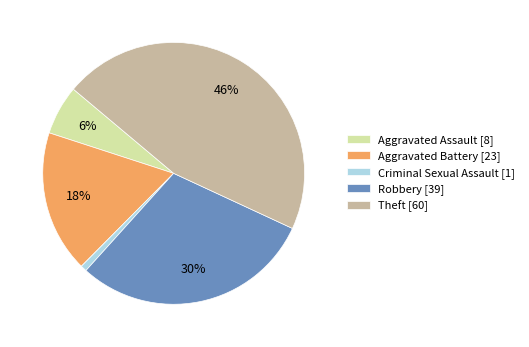

To the nearest percent, what portion does Aggravated Battery represent?

18%